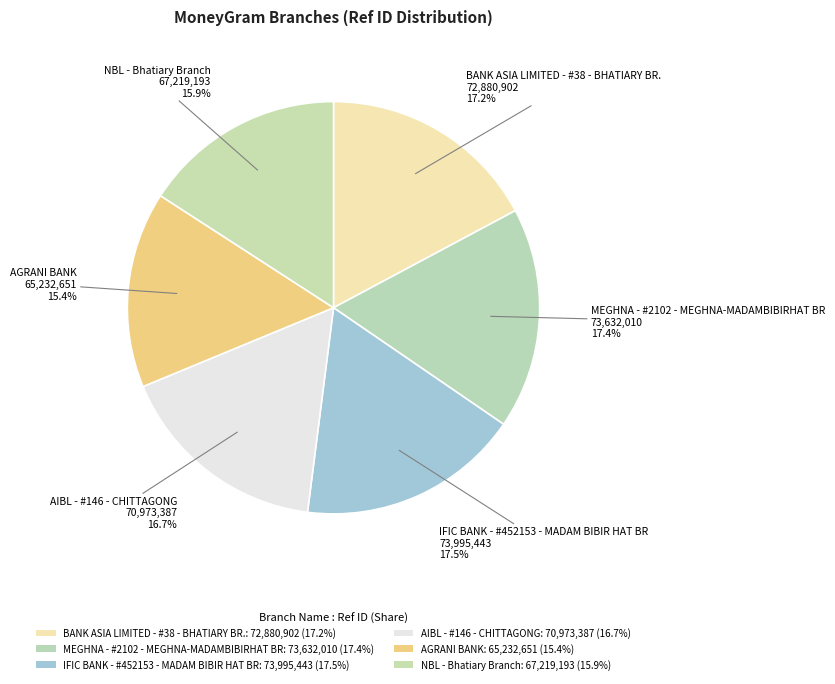

To the nearest percent, what percentage of the pie is AIBL - #146 - CHITTAGONG?

17%